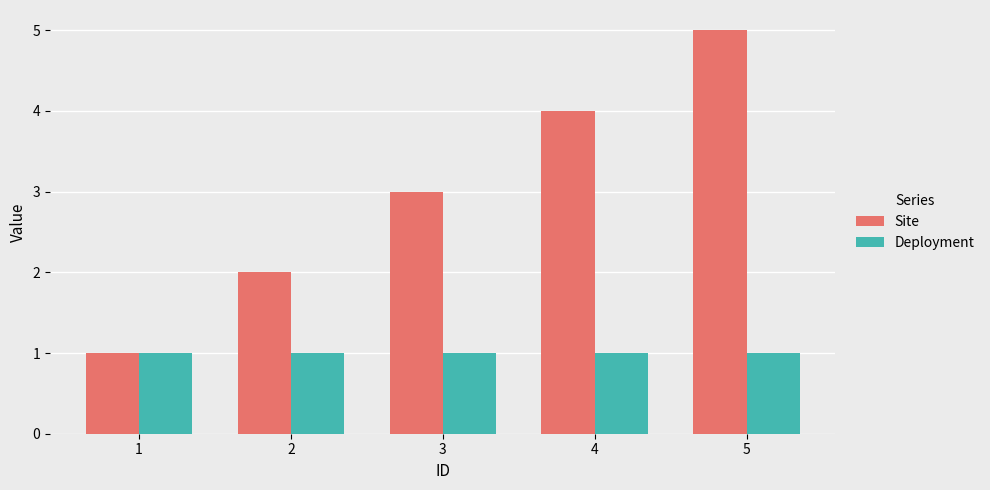

What is the sum of all Deployment values?

5